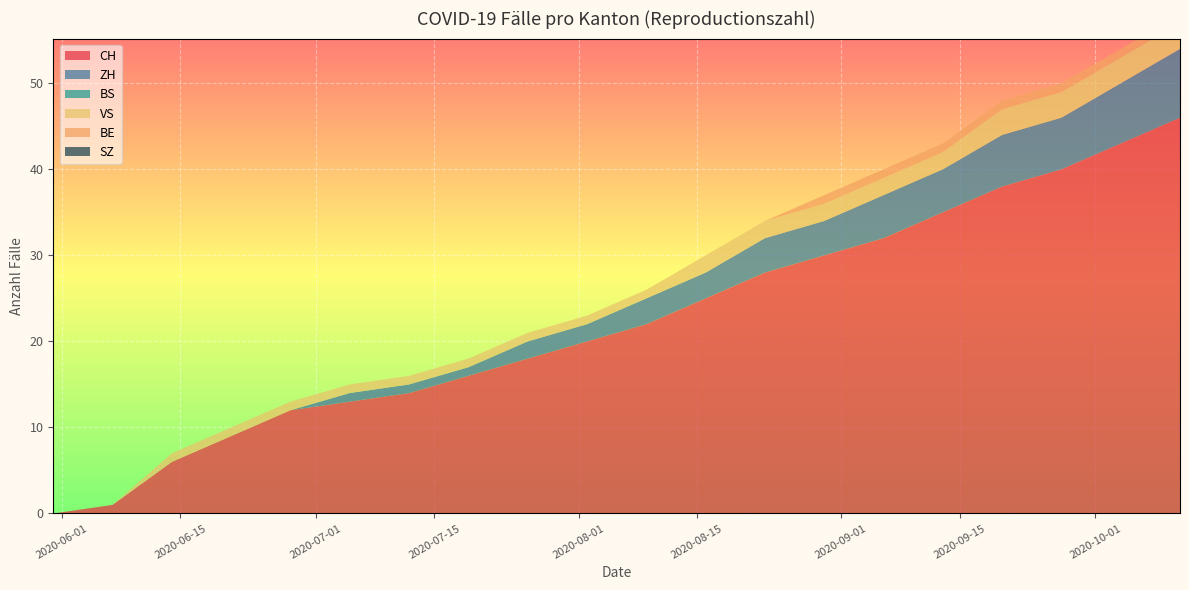

Reading left to right, transcribe all the data shown in this chart.

CH: 0	1	6	9	12	13	14	16	18	20	22	25	28	30	32	35	38	40	43	46
ZH: 0	0	0	0	0	1	1	1	2	2	3	3	4	4	5	5	6	6	7	8
BS: 0	0	0	0	0	0	0	0	0	0	0	0	0	0	0	0	0	0	0	0
VS: 0	0	1	1	1	1	1	1	1	1	1	2	2	2	2	2	3	3	3	3
BE: 0	0	0	0	0	0	0	0	0	0	0	0	0	1	1	1	1	1	1	1
SZ: 0	0	0	0	0	0	0	0	0	0	0	0	0	0	0	0	0	0	0	0